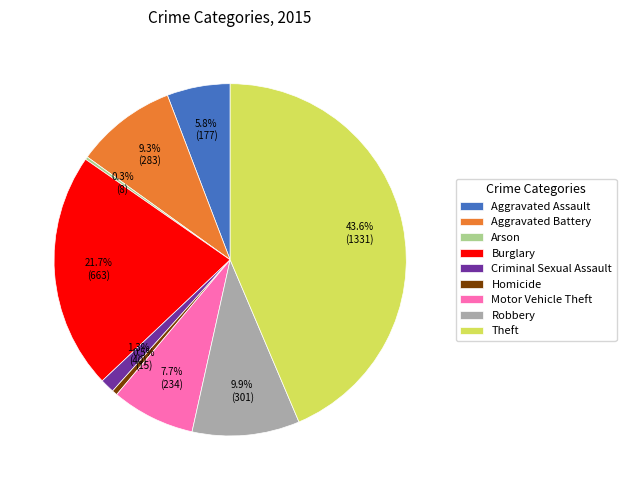

Which category has the biggest portion of the pie?

Theft